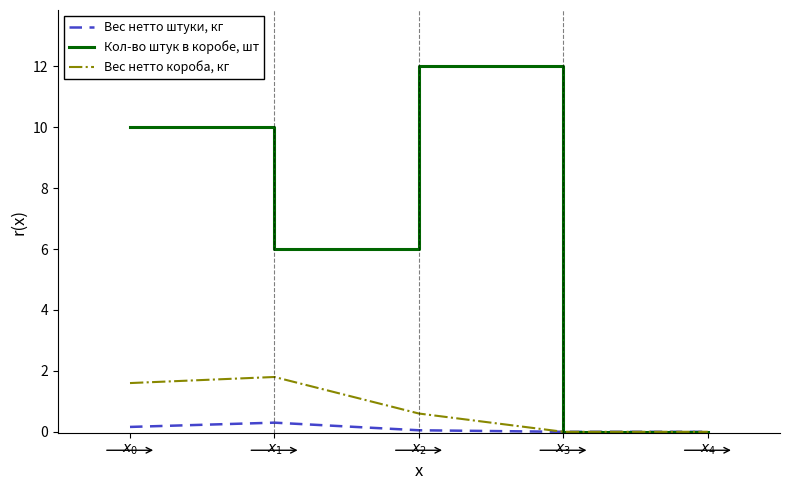

At which category is the sum across all series the highest?

$x_2$